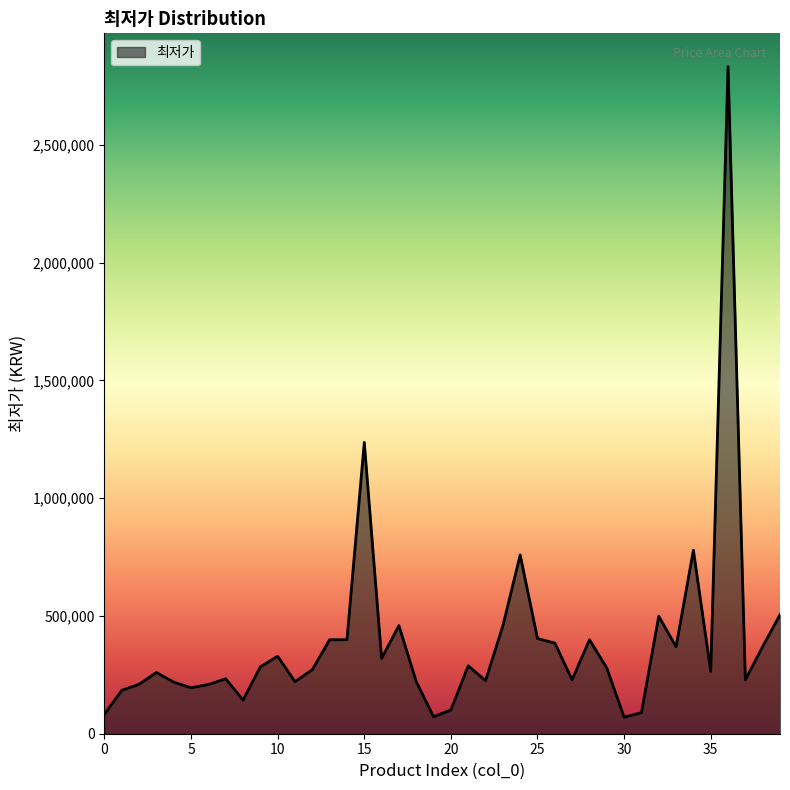

What is the minimum value shown in the chart?

70180